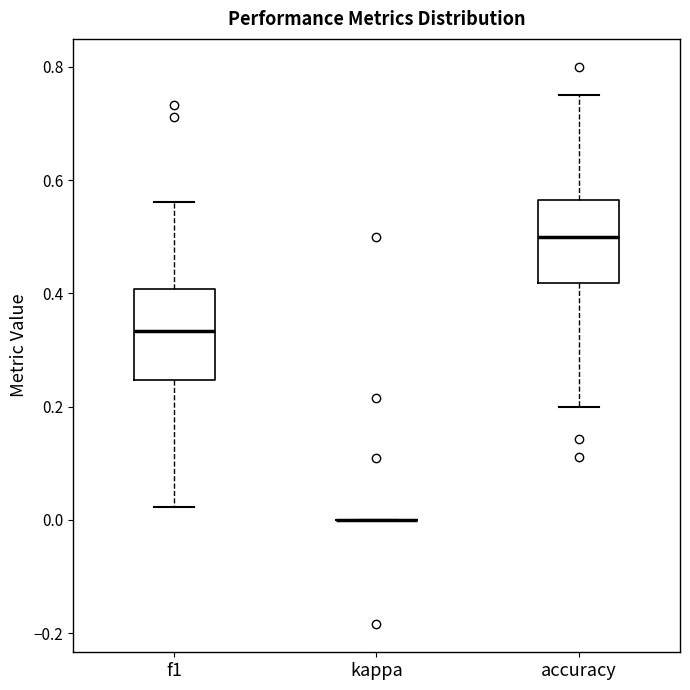

Where does the lower whisker of the box for f1 end on the y-axis? The values are not printed on the chart, so give them approximately, as read against the axis.

0.02